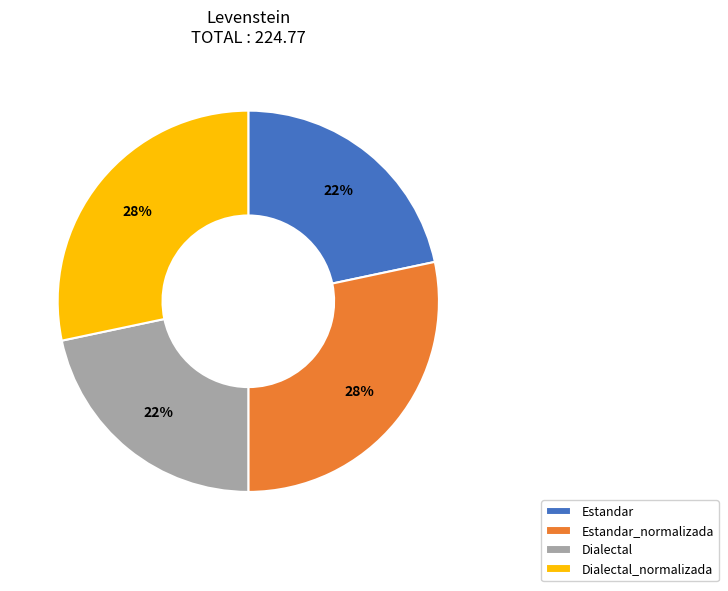

To the nearest percent, what is the average slice percentage?

25%